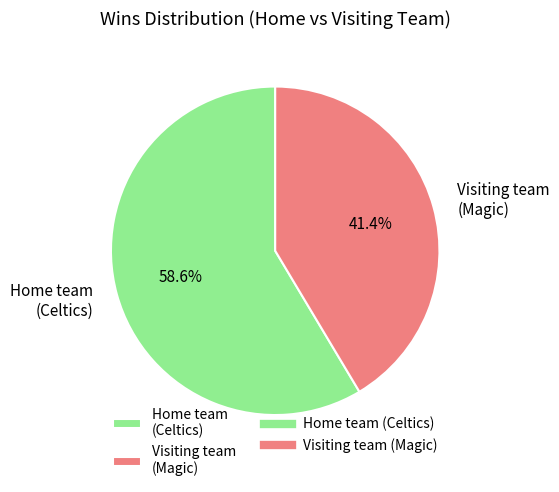

The Visiting team (Magic) slice represents 86% of the pie. True or false?

False